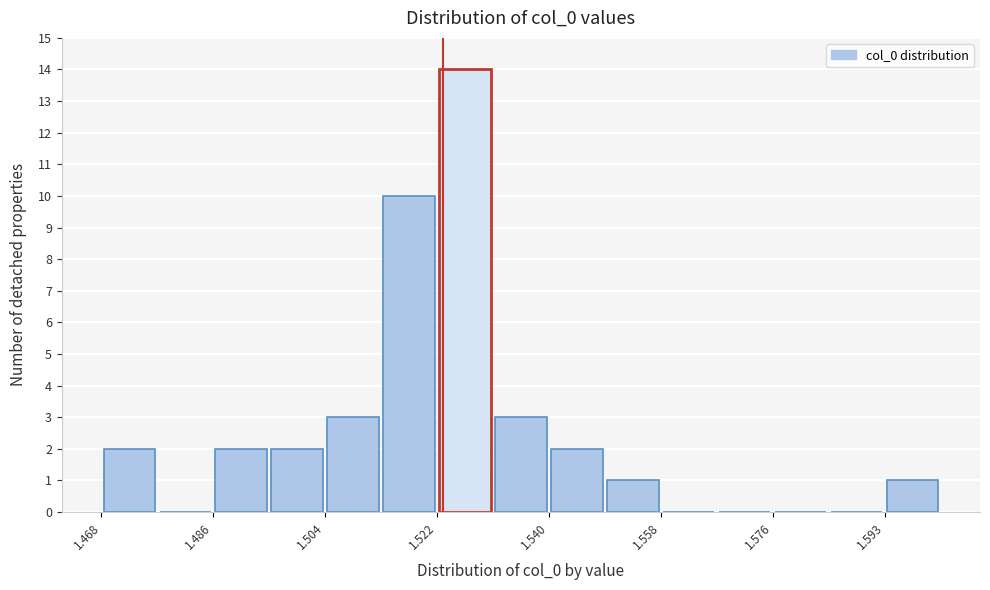

Reading left to right, transcribe this chart: for each bar, give the range it covers on the x-axis and its height. Neither the bar edges nor the heights are printed on the chart, so give them approximately, as read against the axes.

1.468 to 1.476: 2
1.476 to 1.486: 0
1.486 to 1.494: 2
1.494 to 1.504: 2
1.504 to 1.512: 3
1.512 to 1.522: 10
1.522 to 1.530: 14
1.530 to 1.540: 3
1.540 to 1.548: 2
1.548 to 1.558: 1
1.558 to 1.566: 0
1.566 to 1.576: 0
1.576 to 1.584: 0
1.584 to 1.594: 0
1.594 to 1.602: 1